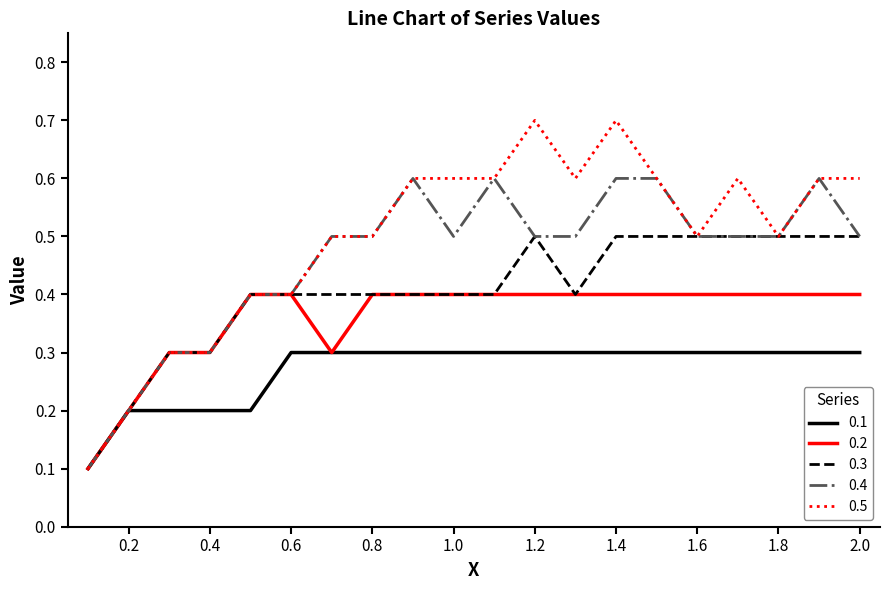

What is the smallest value displayed?

0.1